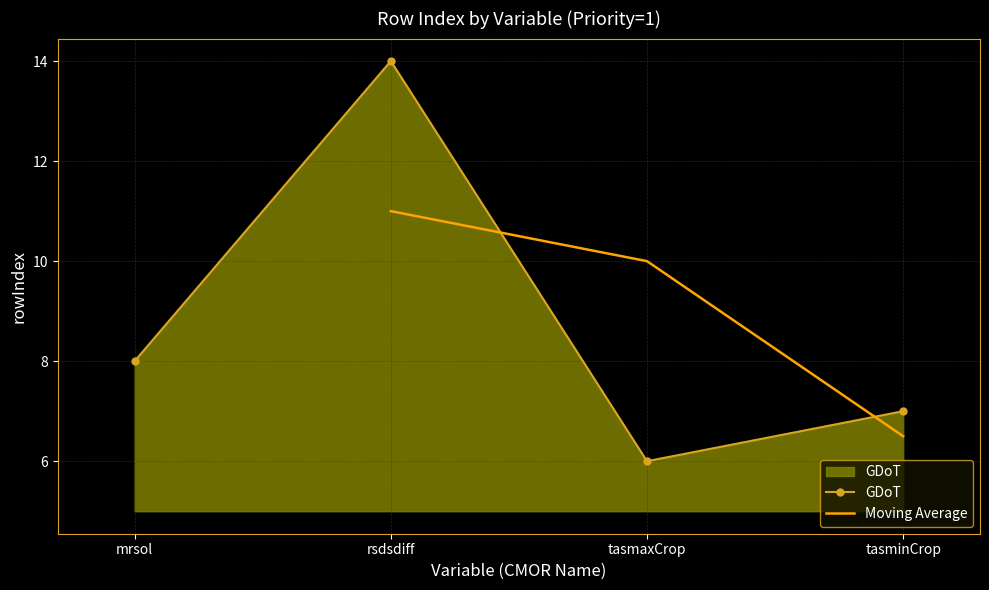

What is the value of the GDoT point at the 4th from the left?

7